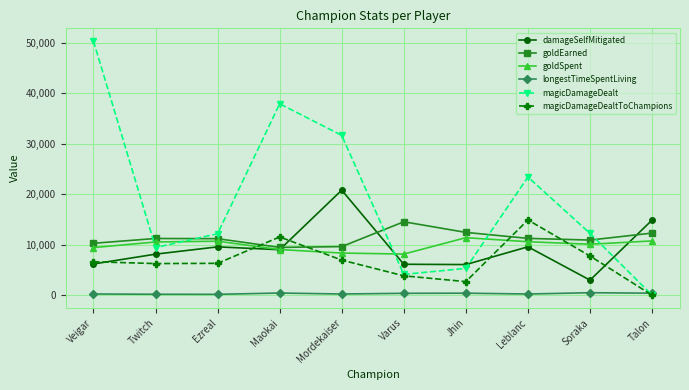

Which series has the largest range (max minus min)?

magicDamageDealt